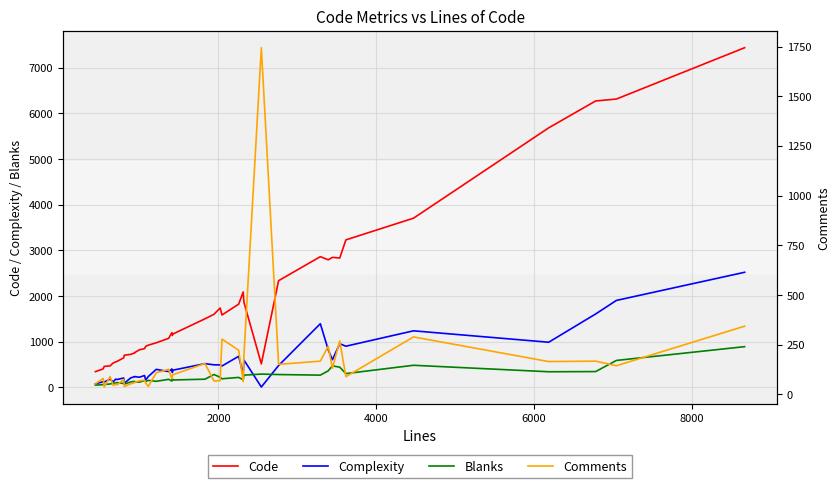

How many interior local peaks does the Complexity series have?

14